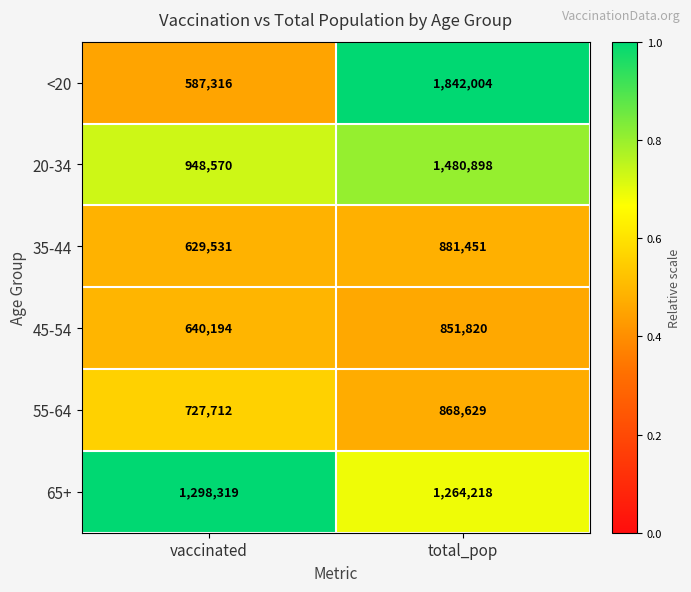

Rank the series at total_pop from lowest to highest value.

45-54, 55-64, 35-44, 65+, 20-34, <20